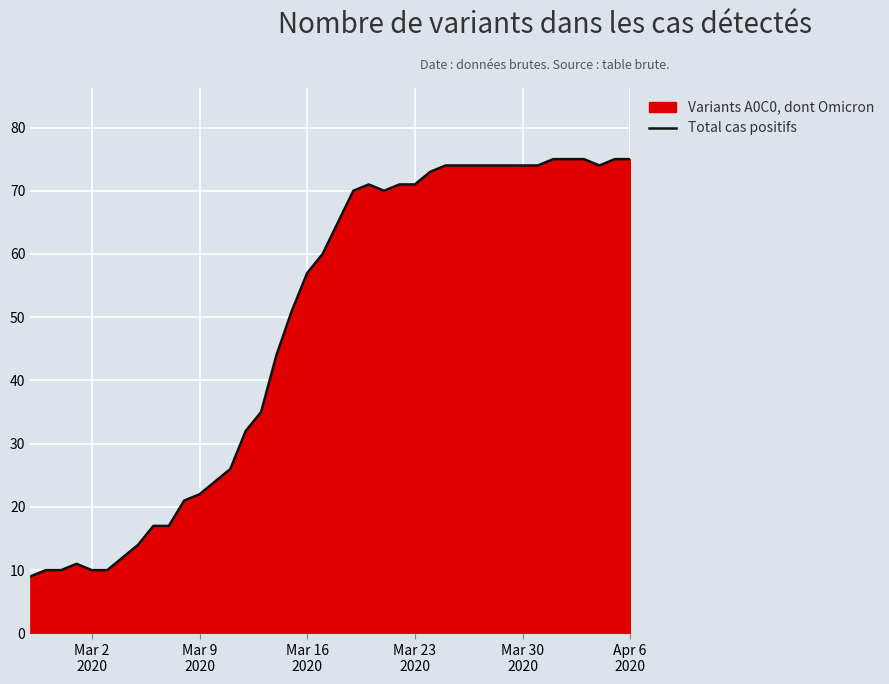

Reading right to left, list all the values displayed in this chart.

75	75	74	75	75	75	74	74	74	74	74	74	74	73	71	71	70	71	70	65	60	57	51	44	35	32	26	24	22	21	17	17	14	12	10	10	11	10	10	9